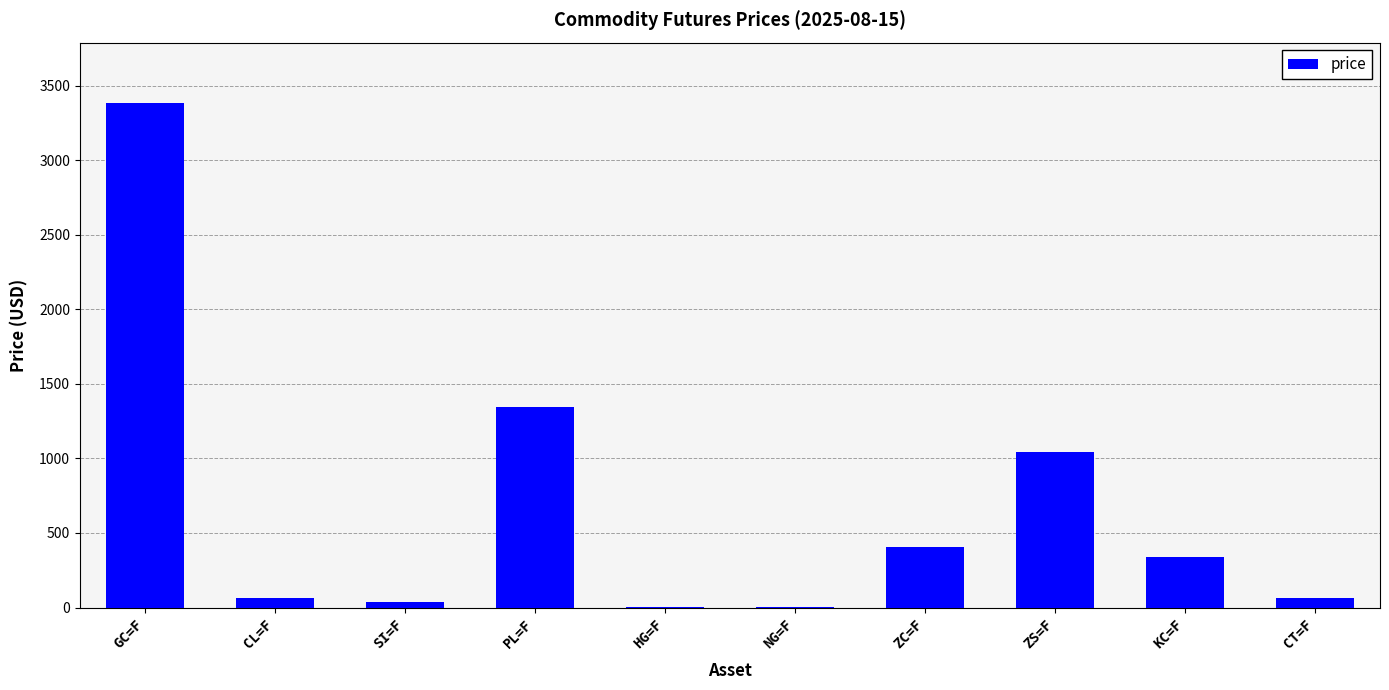

Which category has the highest value across all series?

GC=F